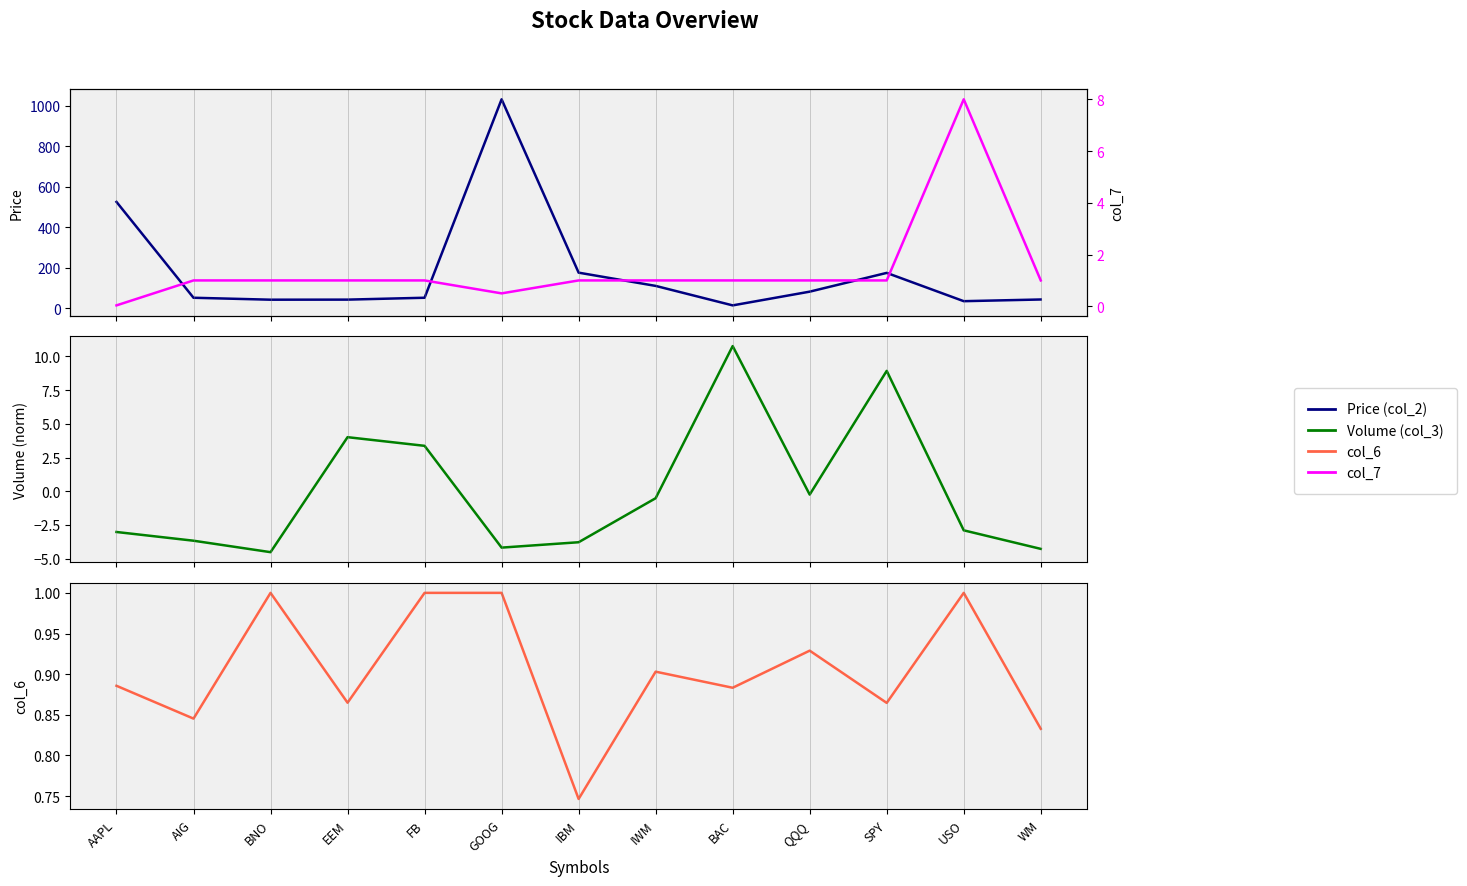

What are all the series names shown in the legend?

Price (col_2), Volume (col_3), col_6, col_7